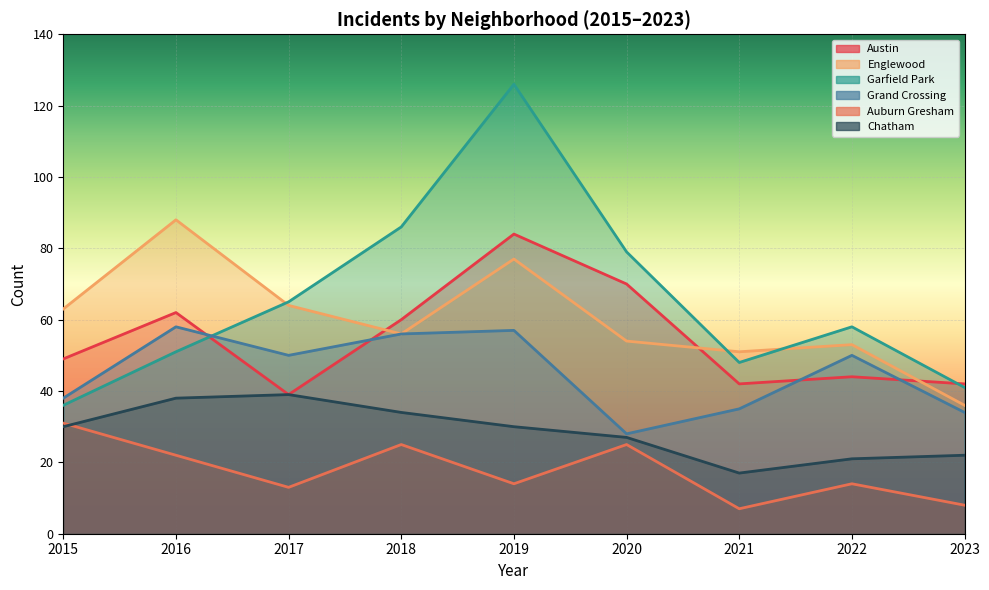

How many lines are shown in the chart?

6